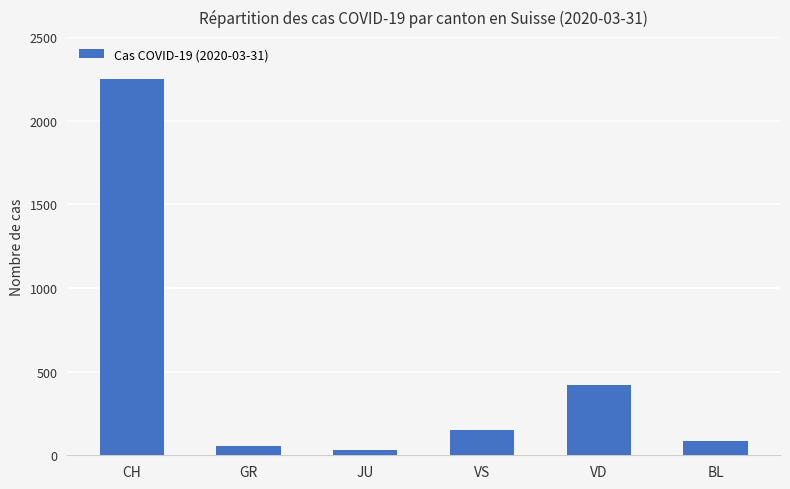

List the labels in order of value, smallest first.

JU, GR, BL, VS, VD, CH